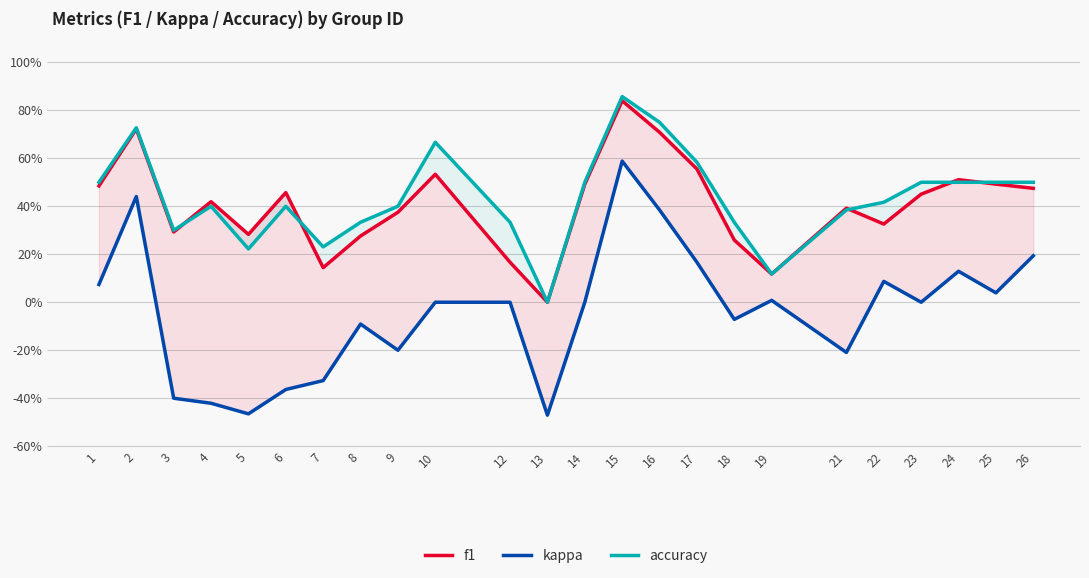

How many lines are shown in the chart?

3